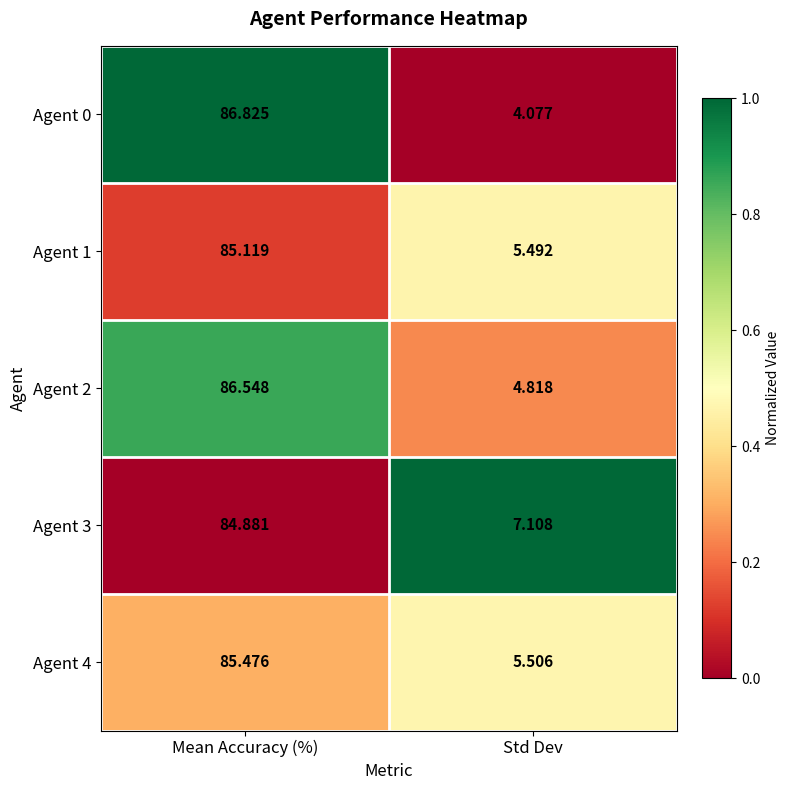

Which category has the highest value across all series?

Mean Accuracy (%)